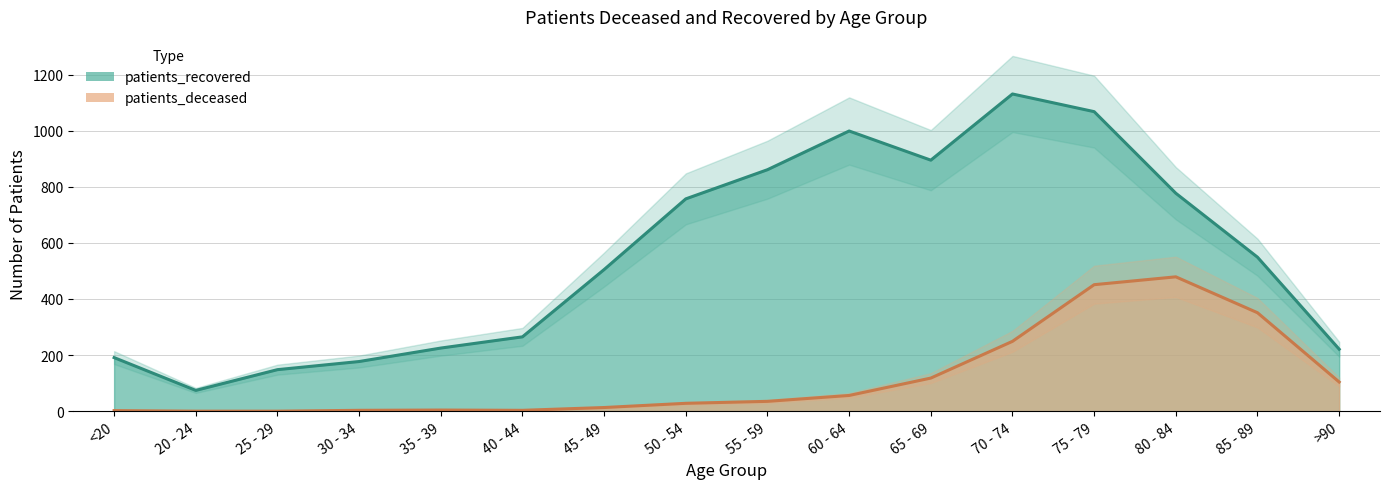

At how many categories does at least one series exceed 49?

16